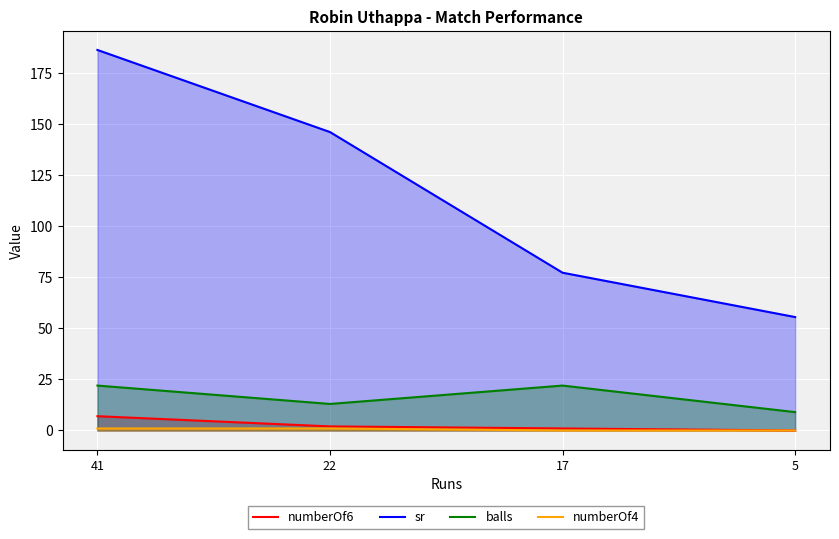

How many values in numberOf4 are above zero?

2